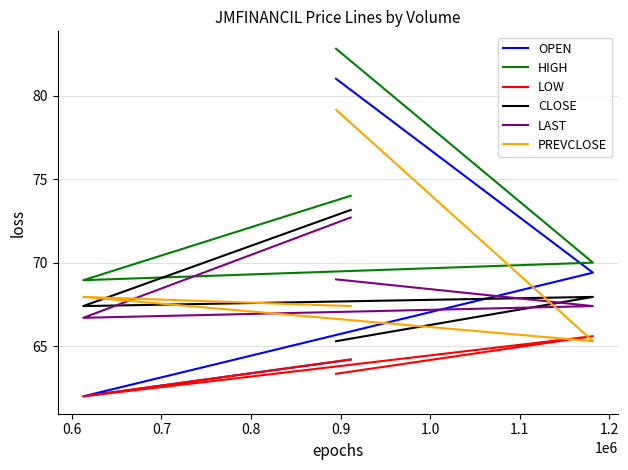

How many lines are shown in the chart?

6